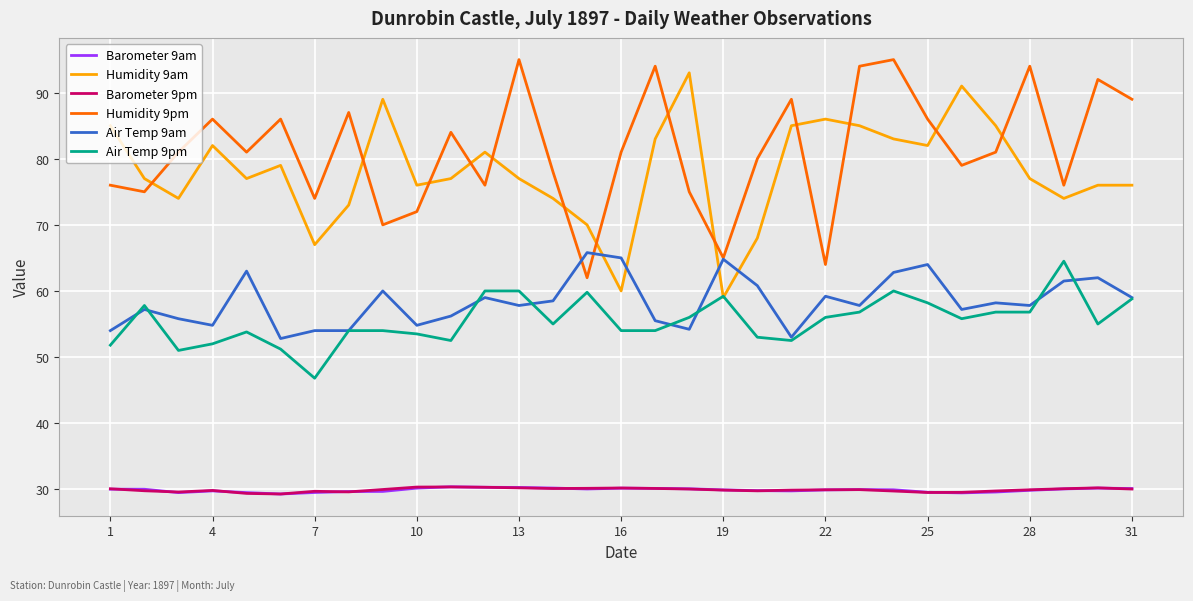

Is this an area chart (filled region under the line)?

No